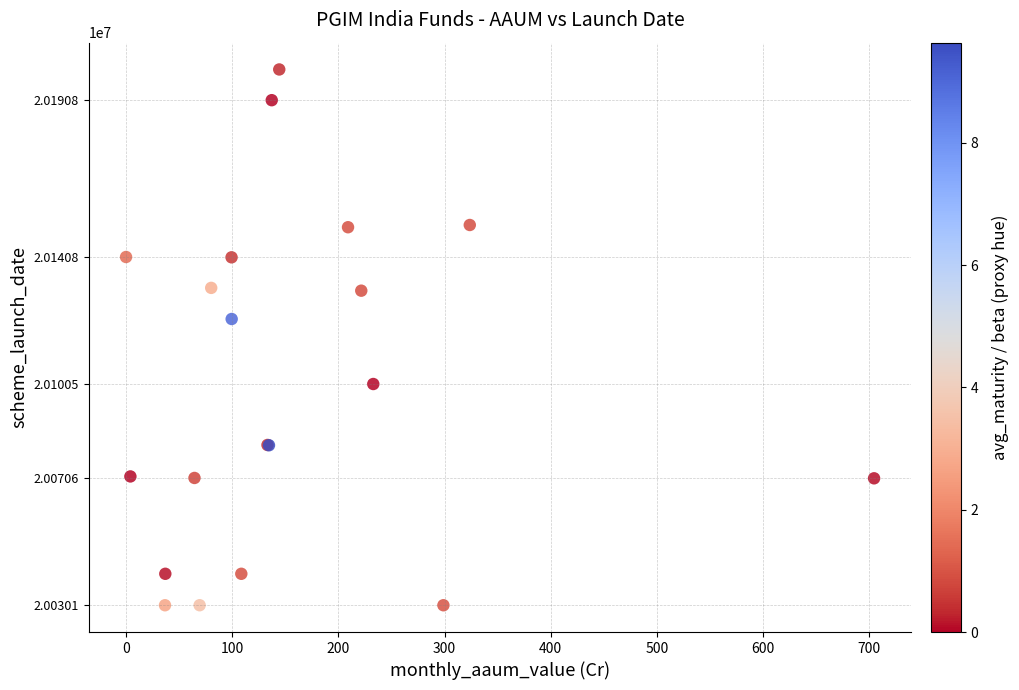

What Y value in the scatter plot is closest to 20115362?

20121201